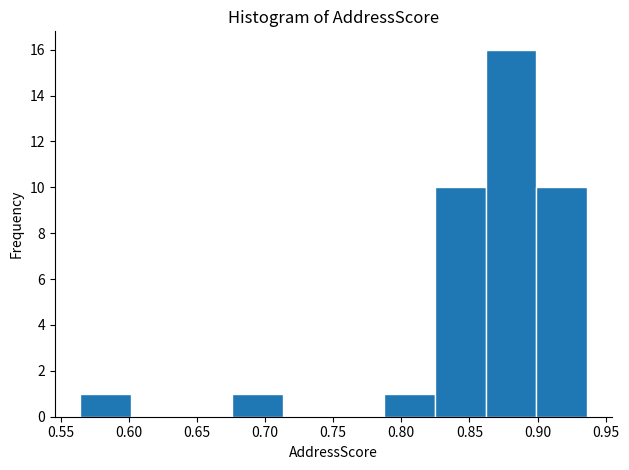

Which range on the x-axis has the tallest bar?

0.860 to 0.900